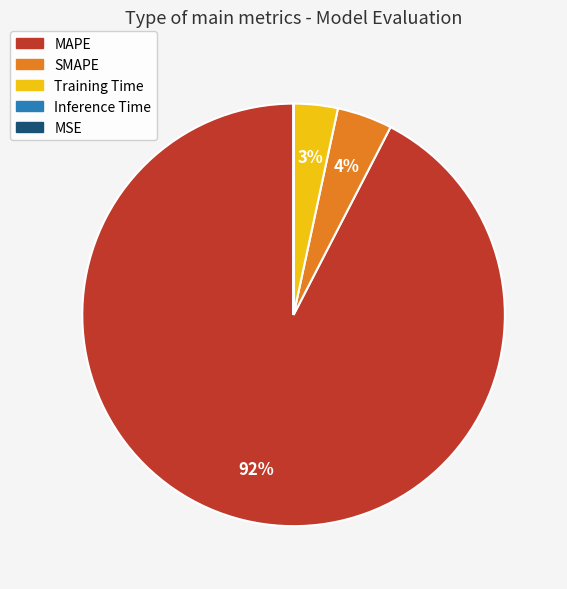

Which slice represents more than half of the pie?

MAPE